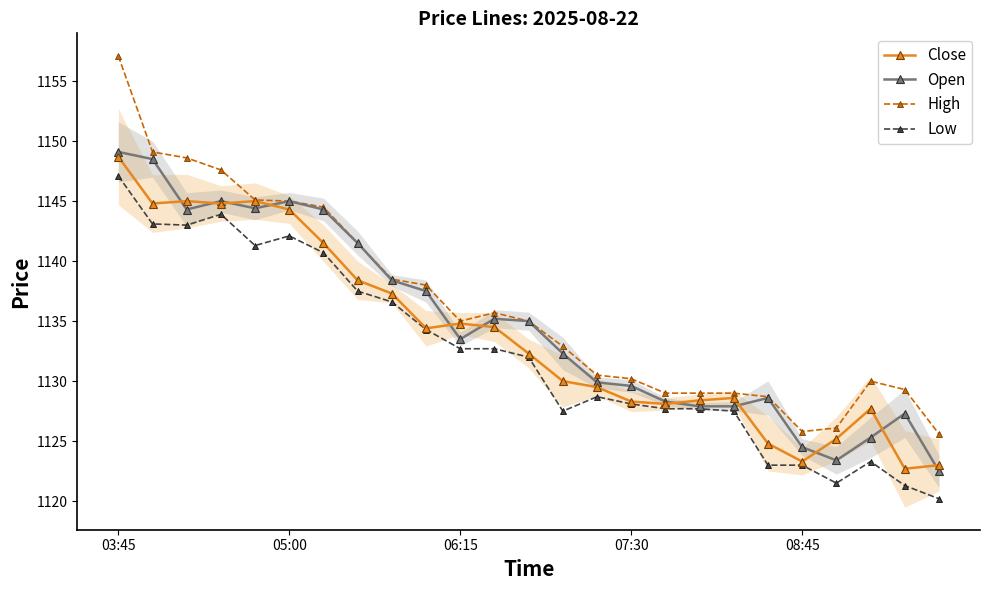

Where does the Low series first go above 1132?

03:45